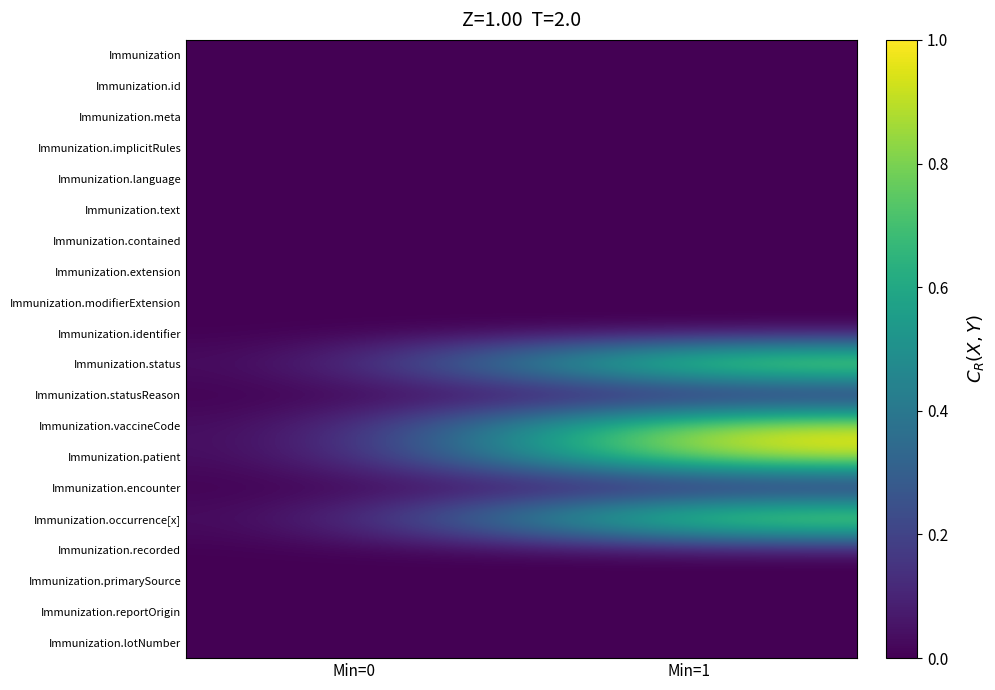

At how many categories does at least one series exceed 0?

1